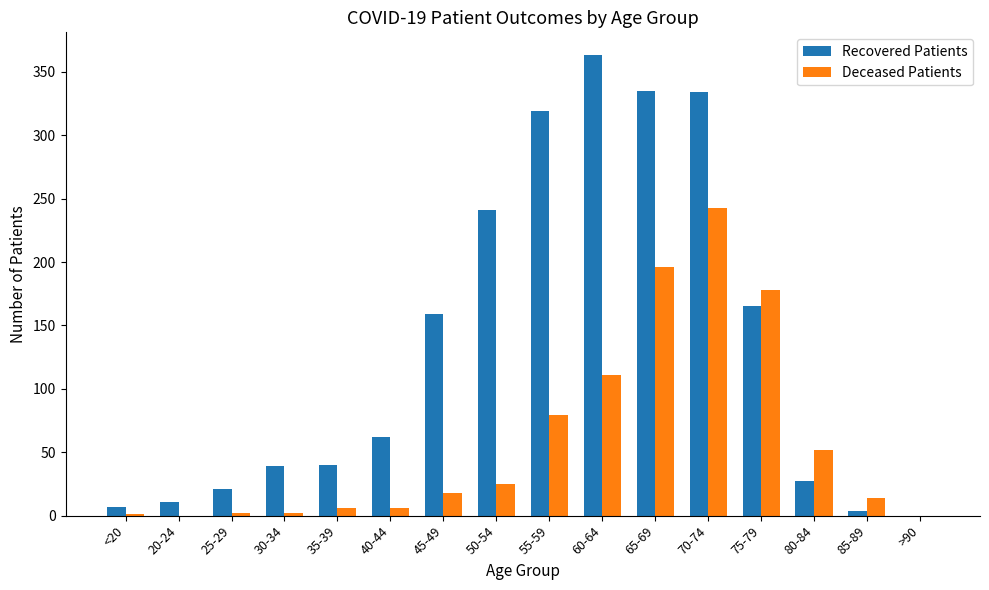

At which category is the sum across all series the highest?

70-74